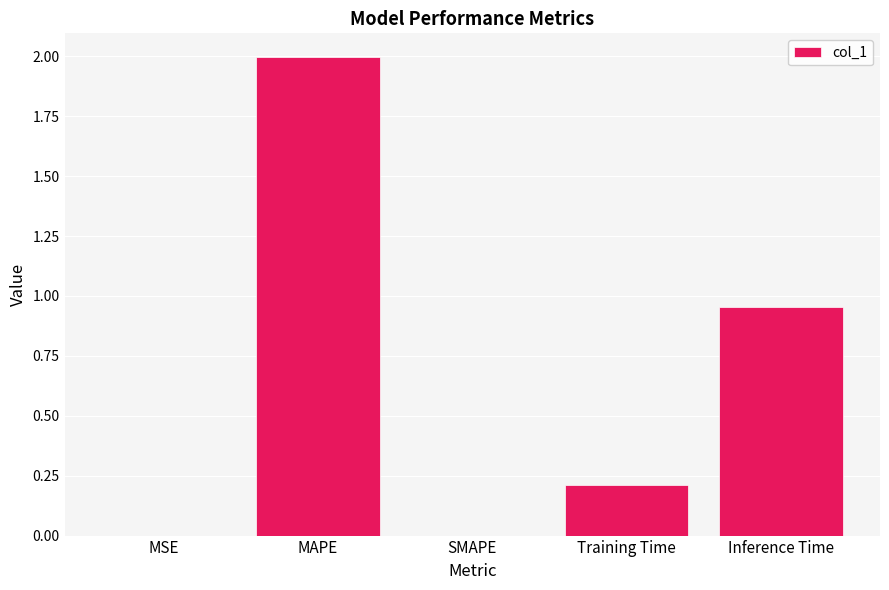

What is the change in value from MAPE to Inference Time?

-1.0